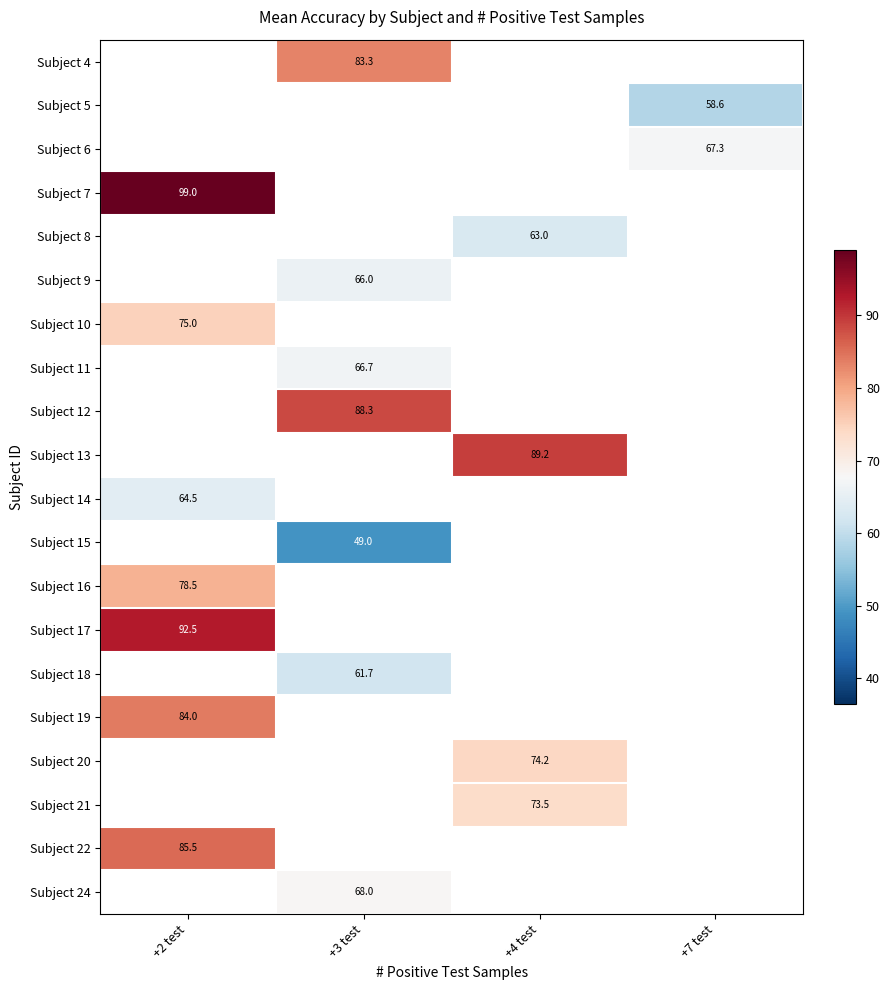

How many distinct data groups are displayed?

20